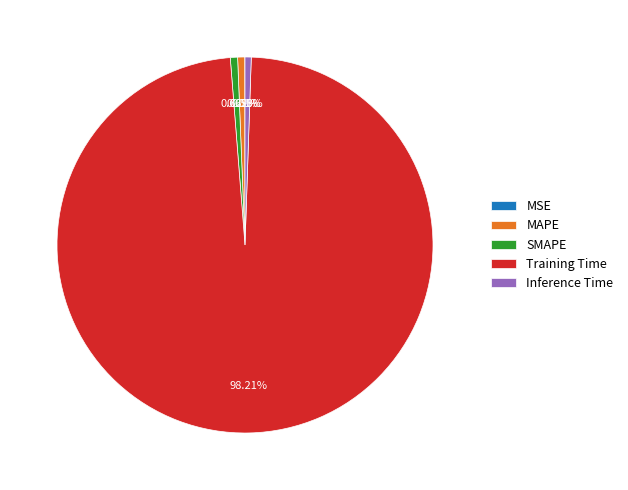

To the nearest percent, what percentage of the pie is Inference Time?

1%